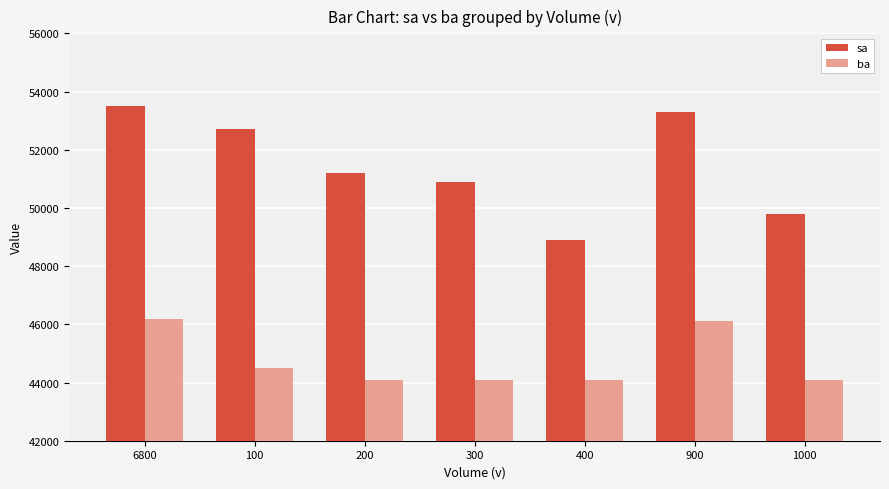

Reading left to right, what are all the values shown in this chart?

sa: 53500	52700	51200	50900	48900	53300	49800
ba: 46200	44500	44100	44100	44100	46100	44100